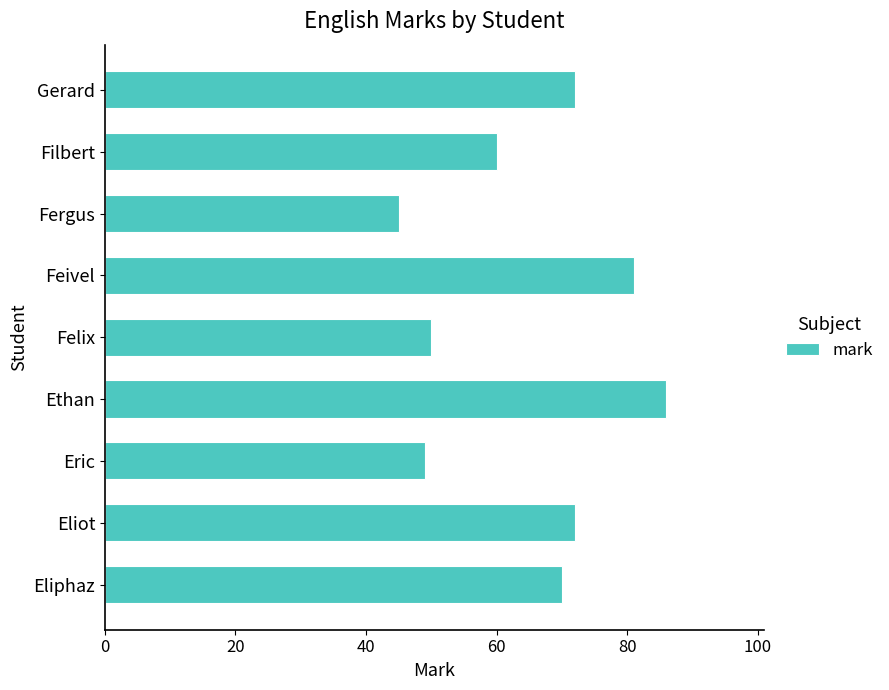

True or false: the data shows 45 at Fergus.

True